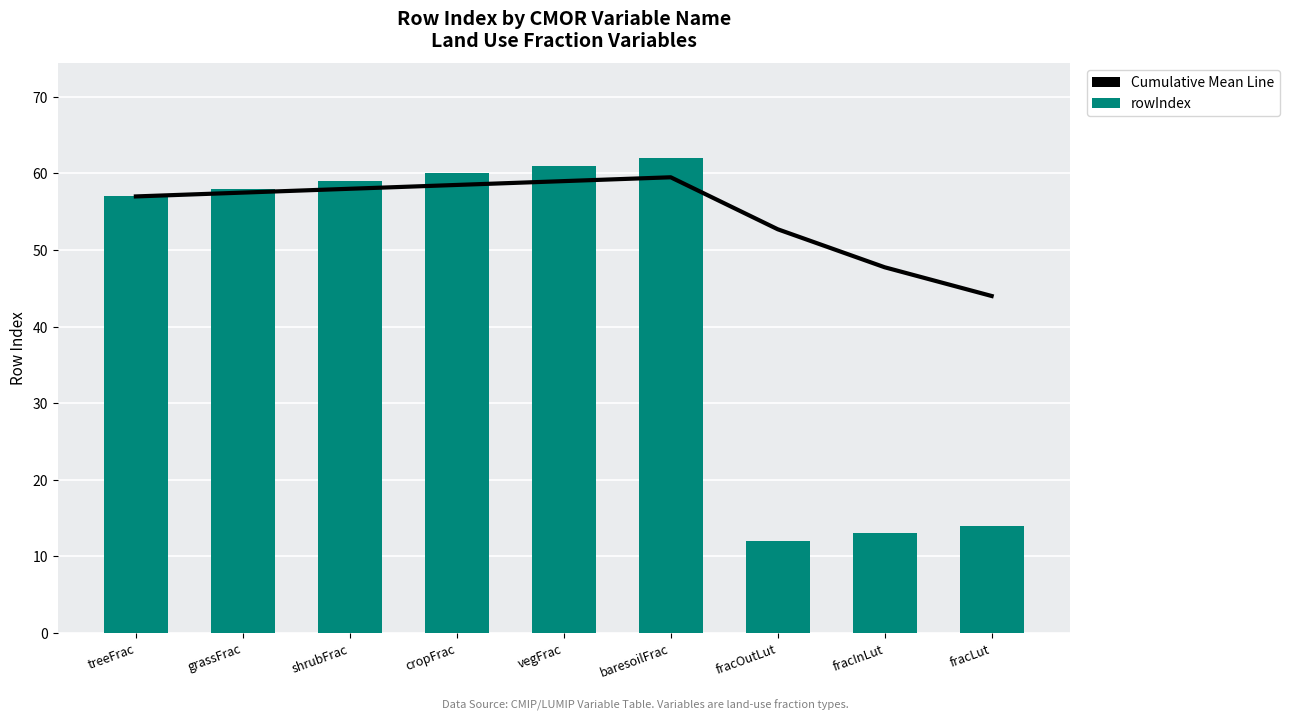

Between baresoilFrac and fracOutLut, which series saw the biggest shift?

rowIndex